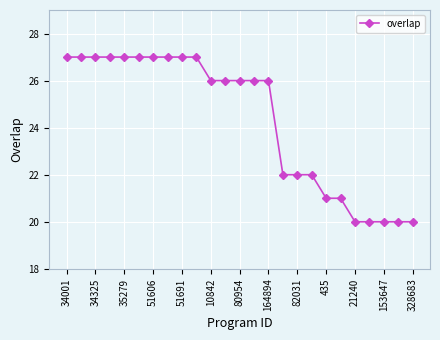

What is the sum of all values?

608